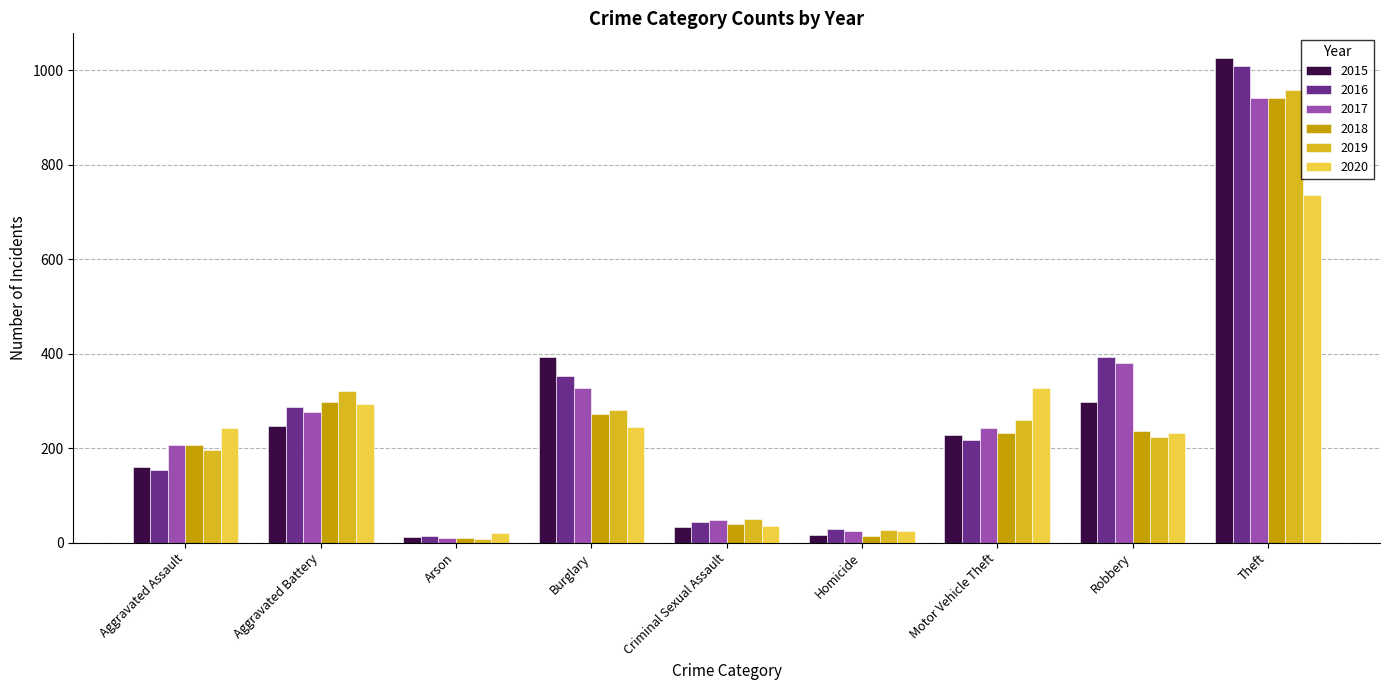

What is the label of the 5th bar from the right?

Criminal Sexual Assault